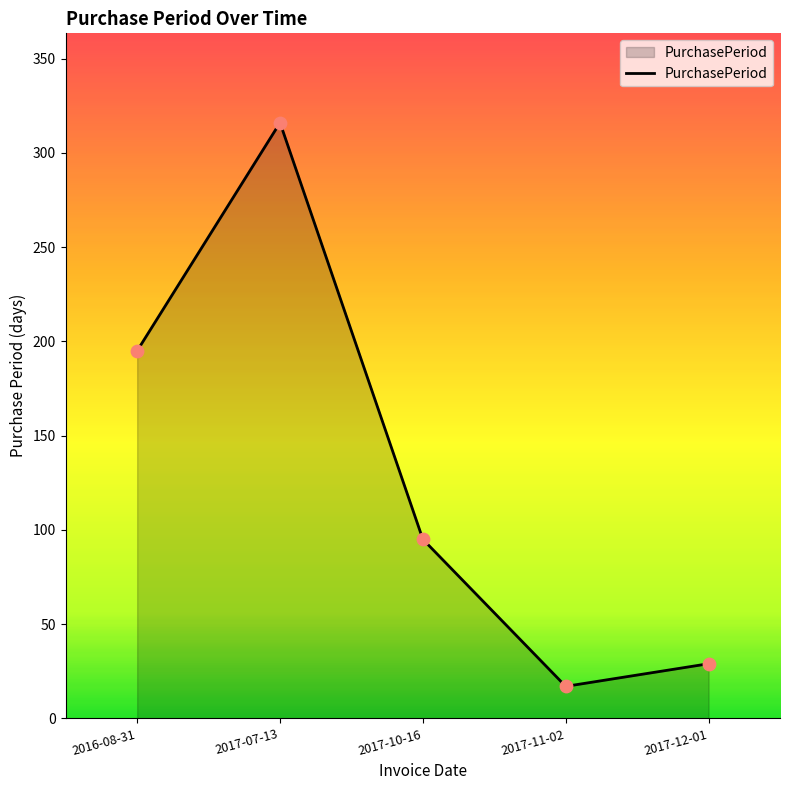

What is the change in value from 2017-07-13 to 2017-10-16?

-221